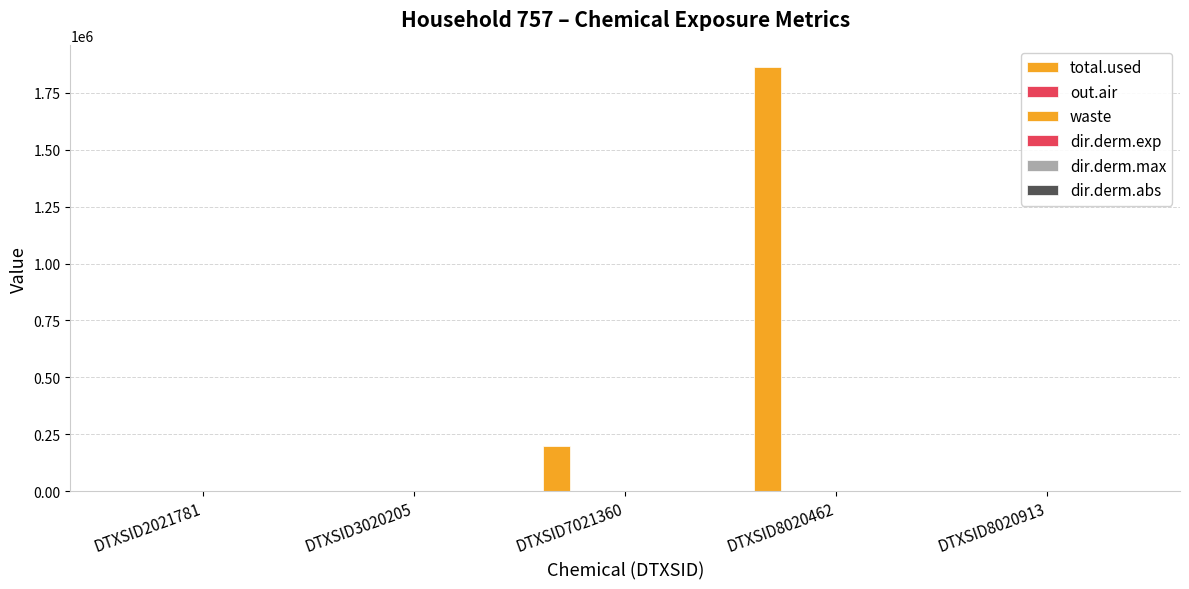

Count the dir.derm.max values in the range 0 to 1.

5